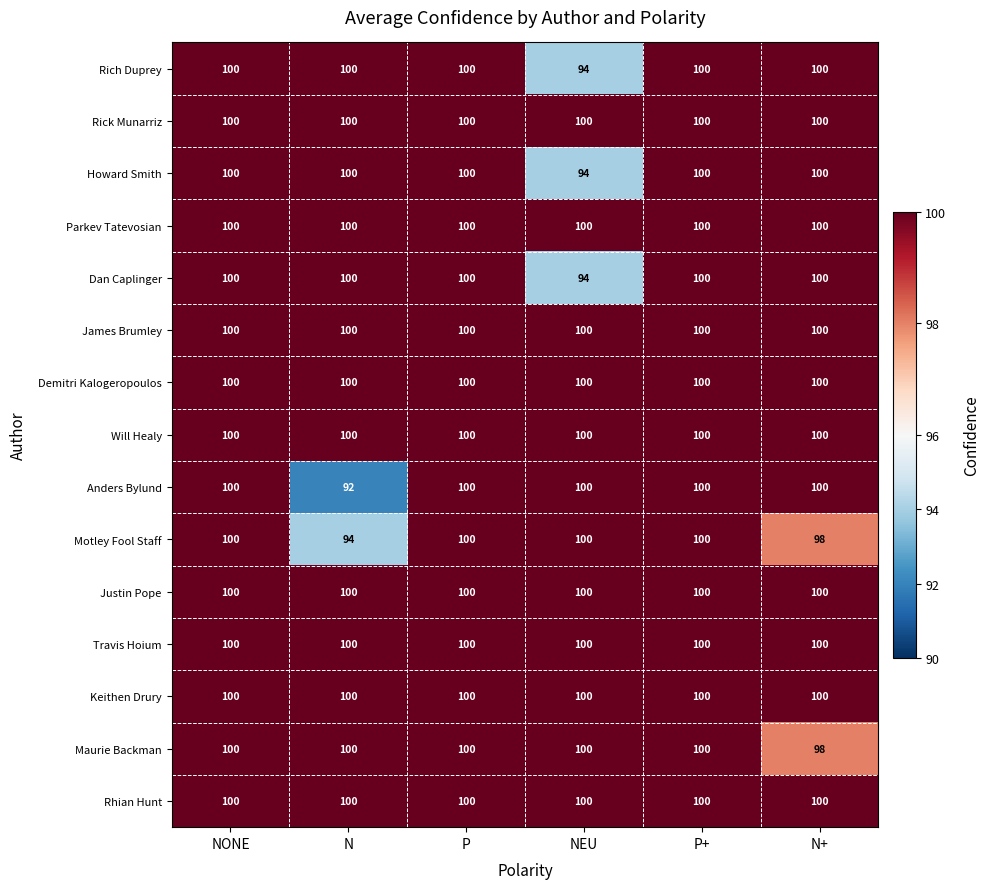

What value does the Rich Duprey series have at NONE?

100